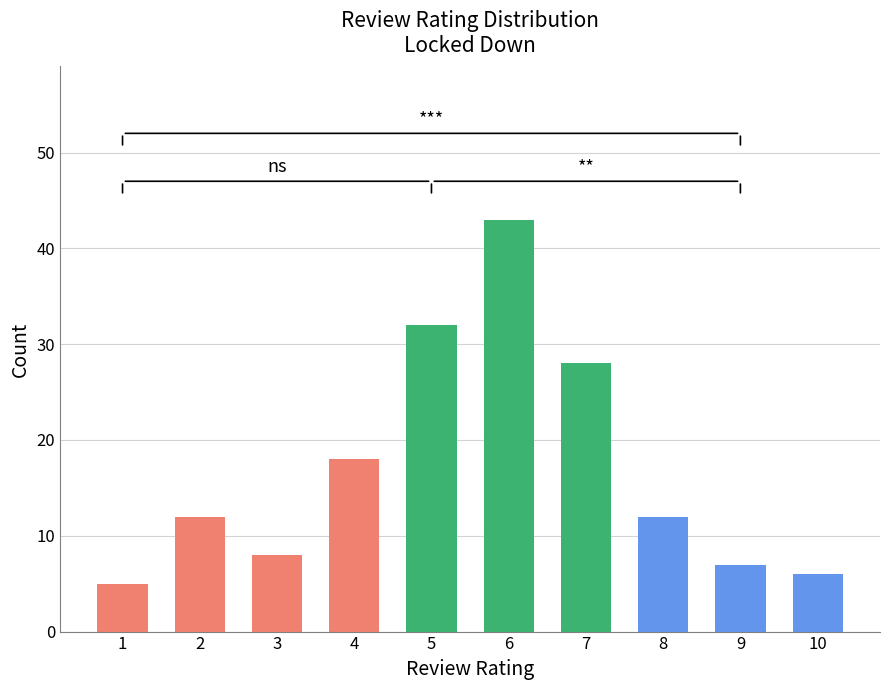

Reading left to right, extract all data points from this chart.

1=5	2=12	3=8	4=18	5=32	6=43	7=28	8=12	9=7	10=6